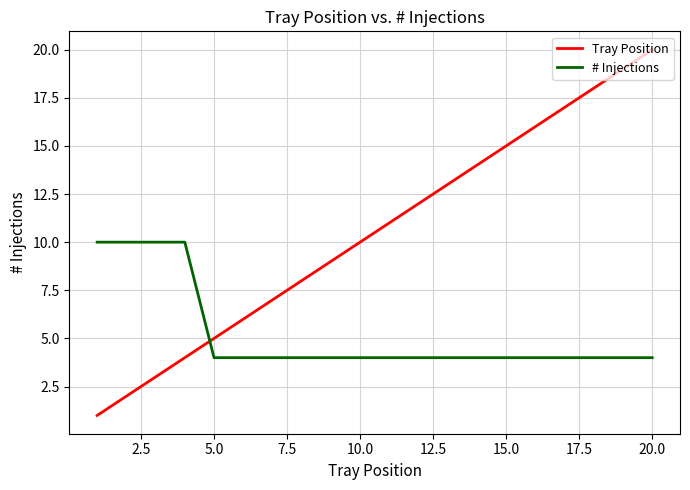

Rank the series by their maximum value, from lowest to highest.

# Injections, Tray Position